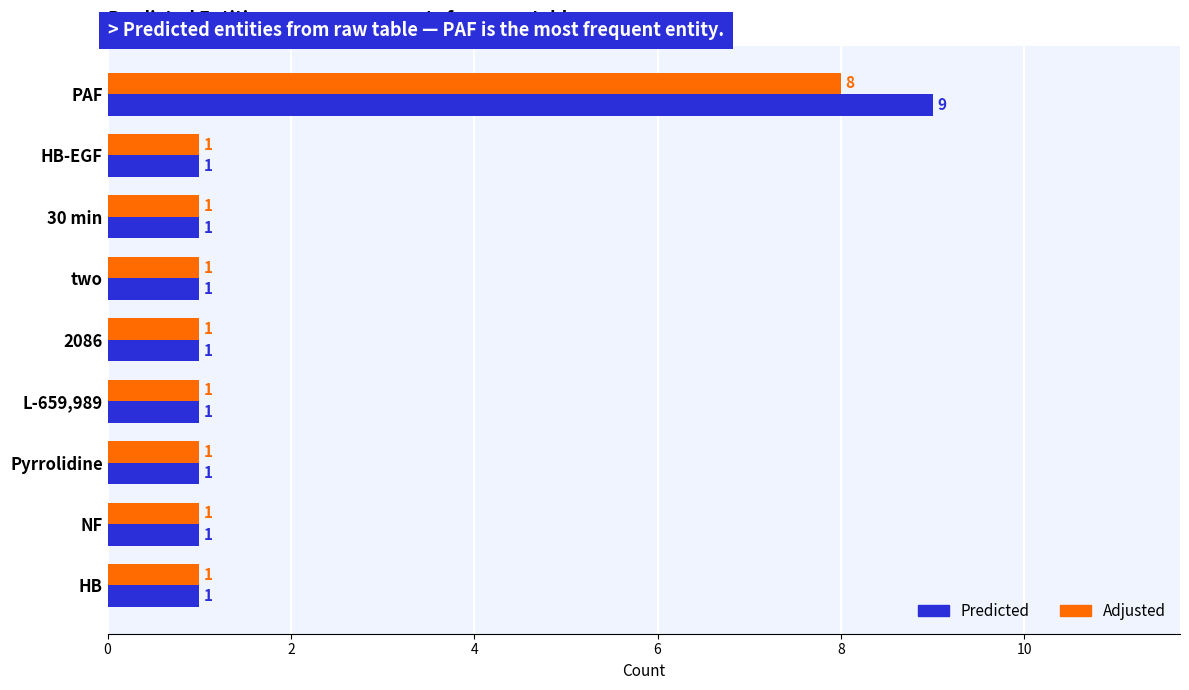

Rank the series by their maximum value, from highest to lowest.

Predicted, Adjusted